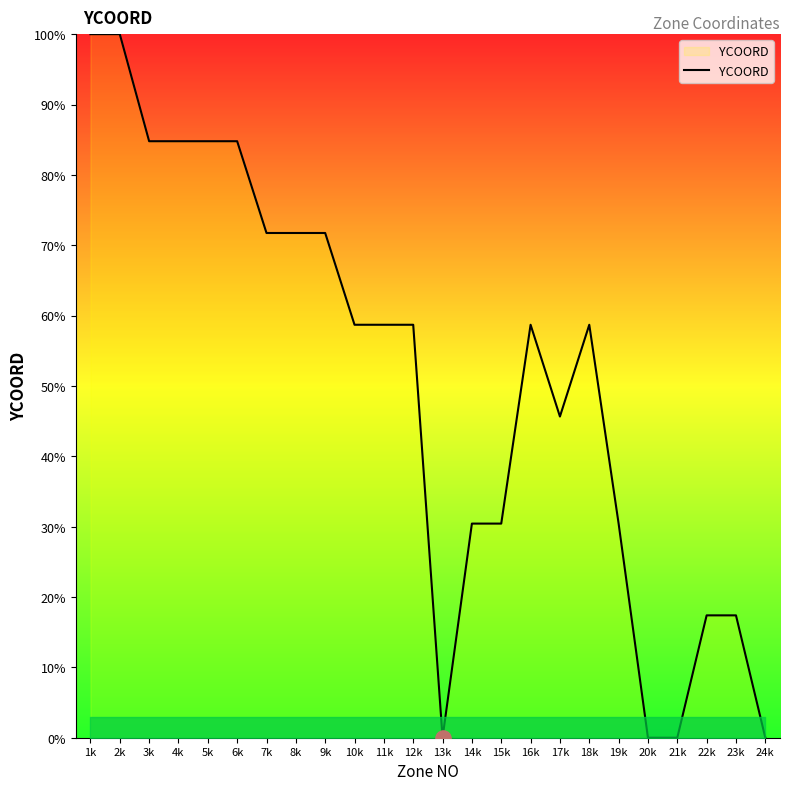

Which has a higher value, 9k or 4k?

4k